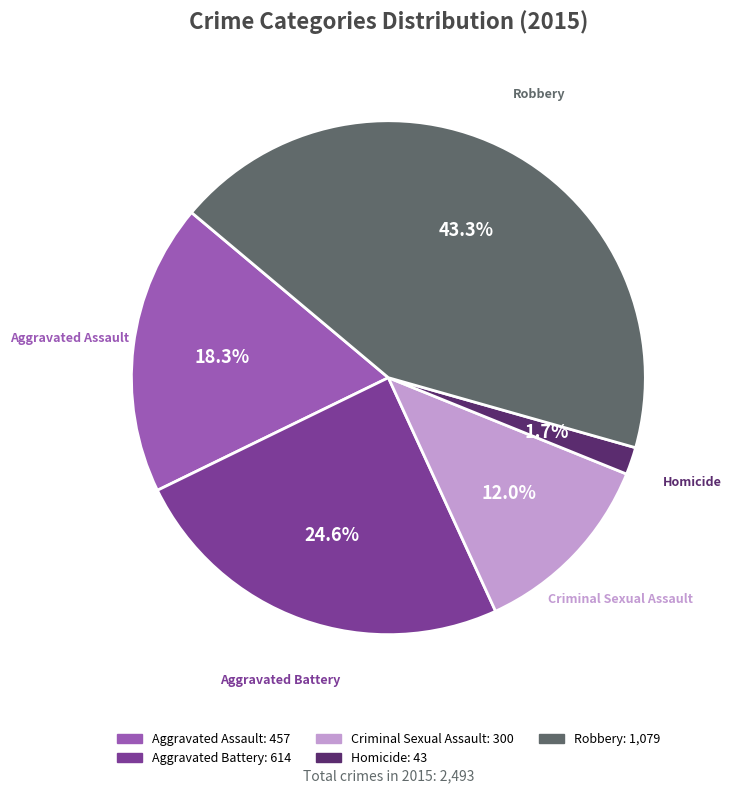

What portion of the pie excludes Homicide?

98.3%